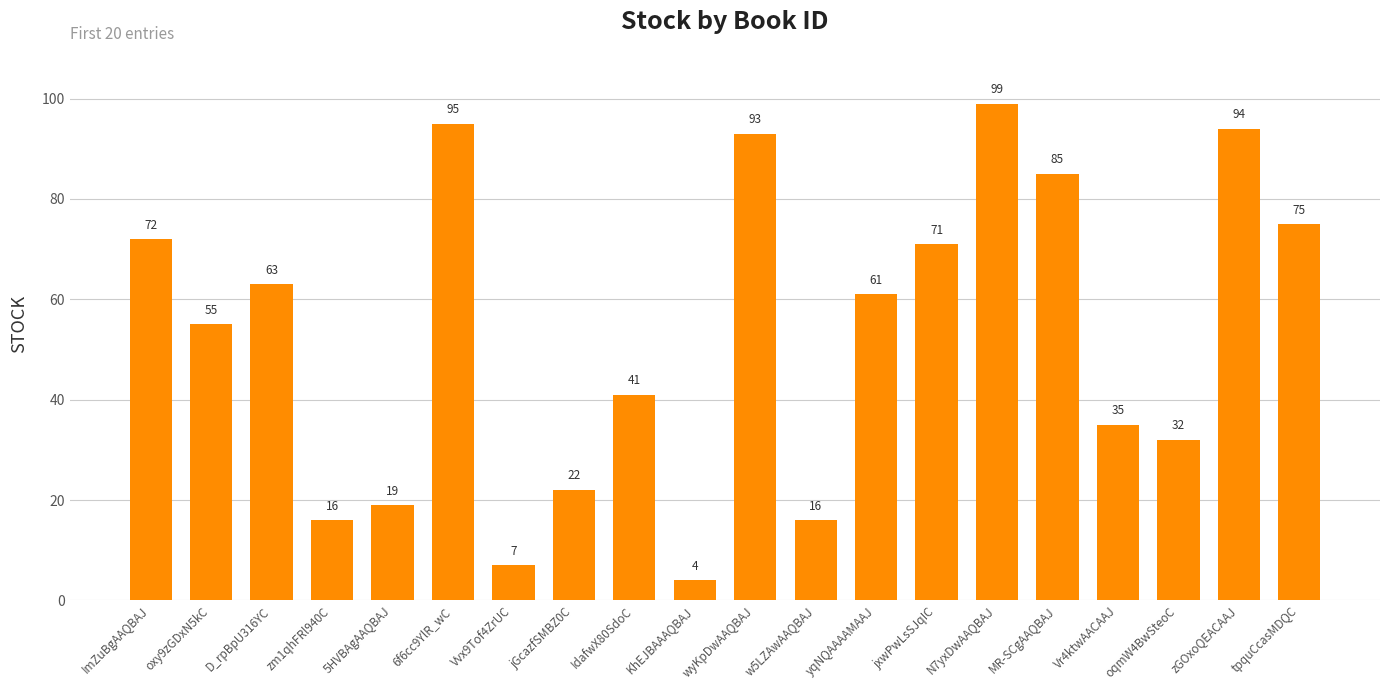

True or false: the data shows 19 at 5HVBAgAAQBAJ.

True